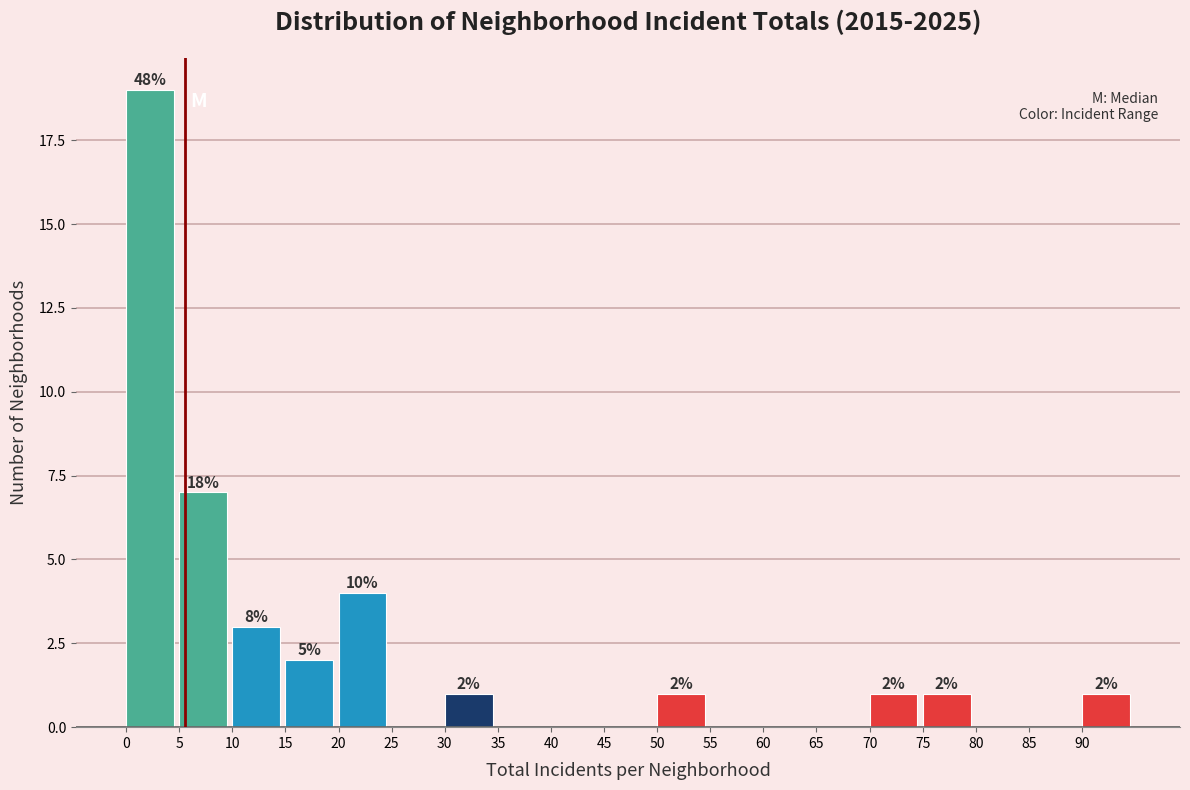

Which range on the x-axis has the tallest bar?

0 to 5